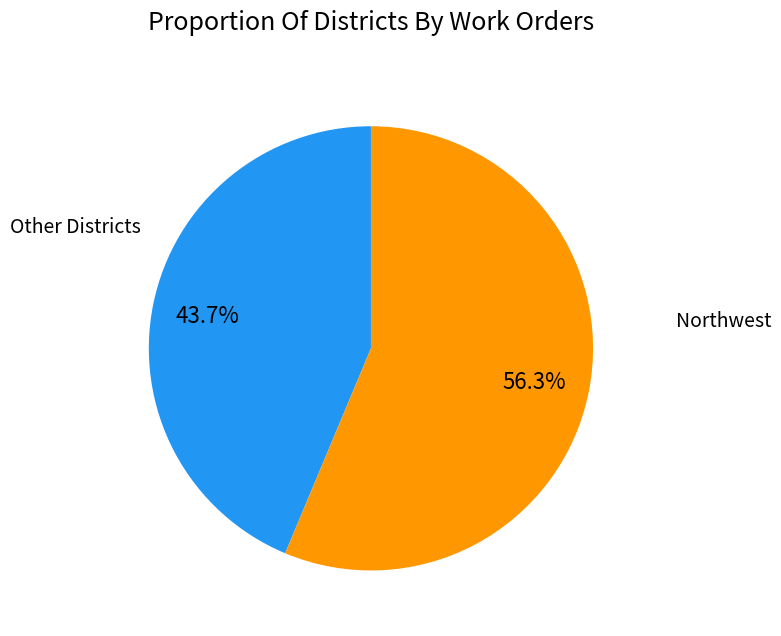

Does any single category account for the majority?

Yes